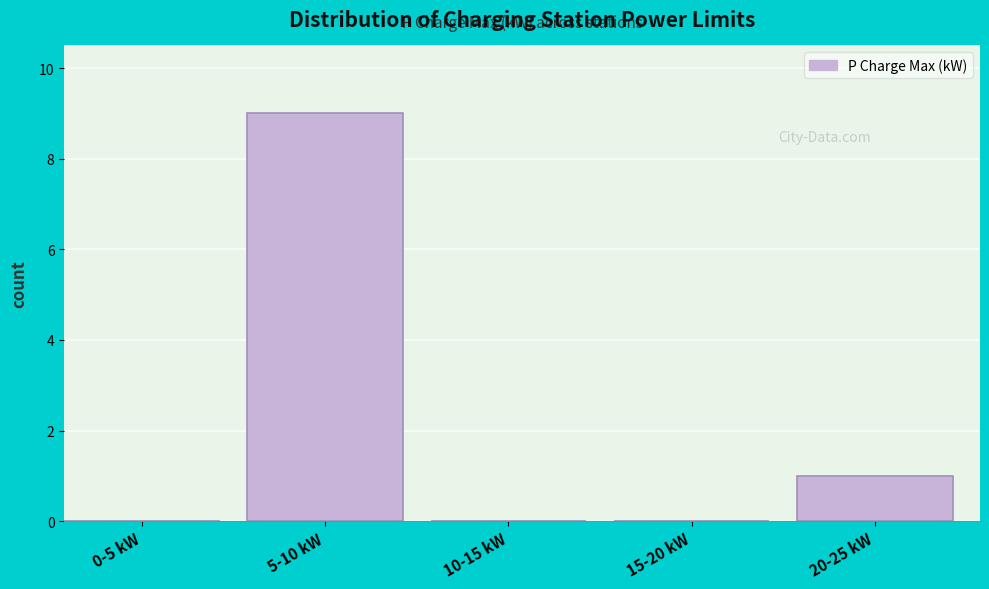

Reading left to right, transcribe all the data shown in this chart.

0-5 kW=0	5-10 kW=9	10-15 kW=0	15-20 kW=0	20-25 kW=1